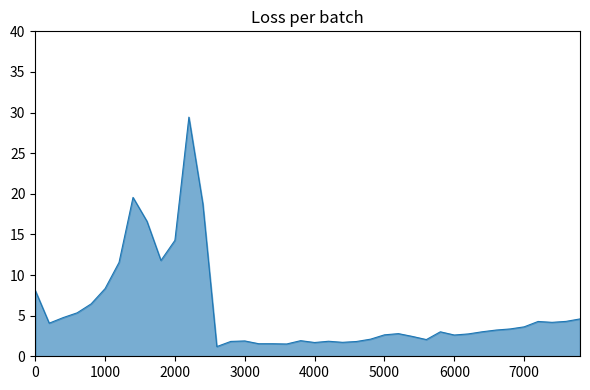

What is the difference between the maximum and minimum values?

28.2